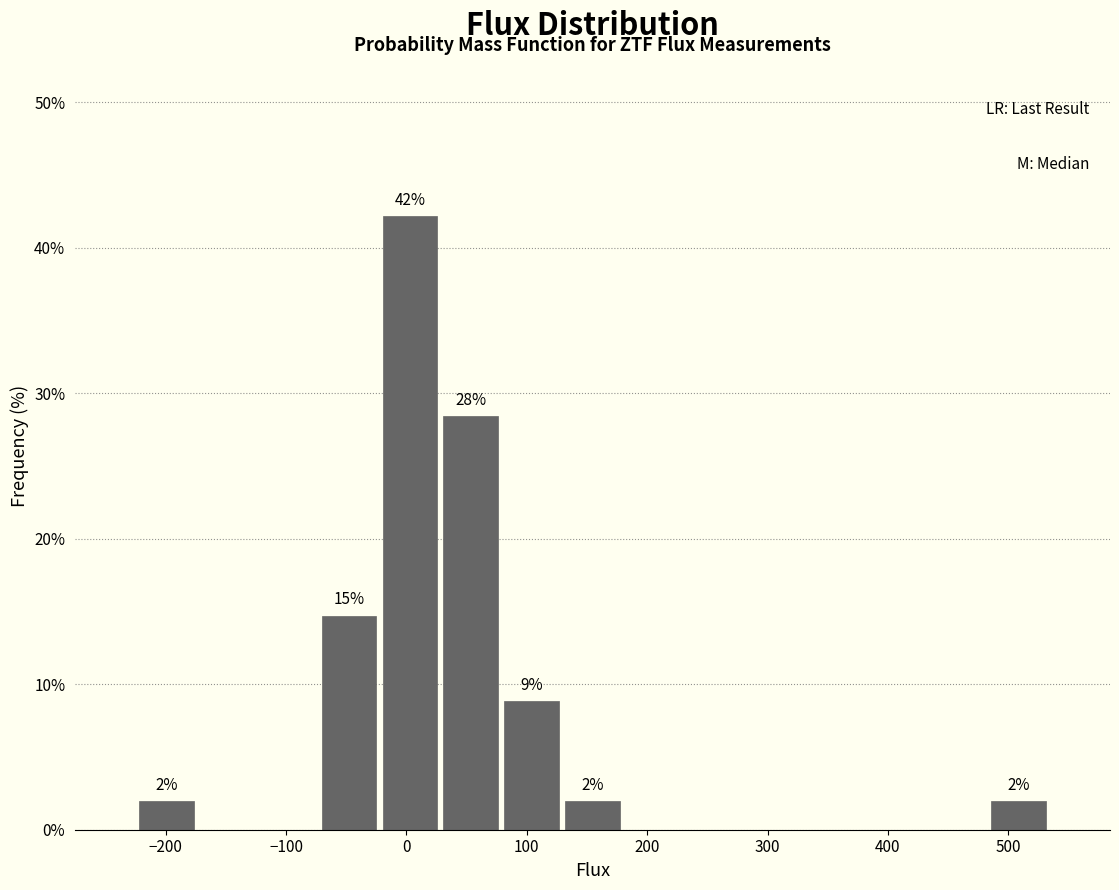

Over which range of the x-axis is the bar tallest?

-20 to 30